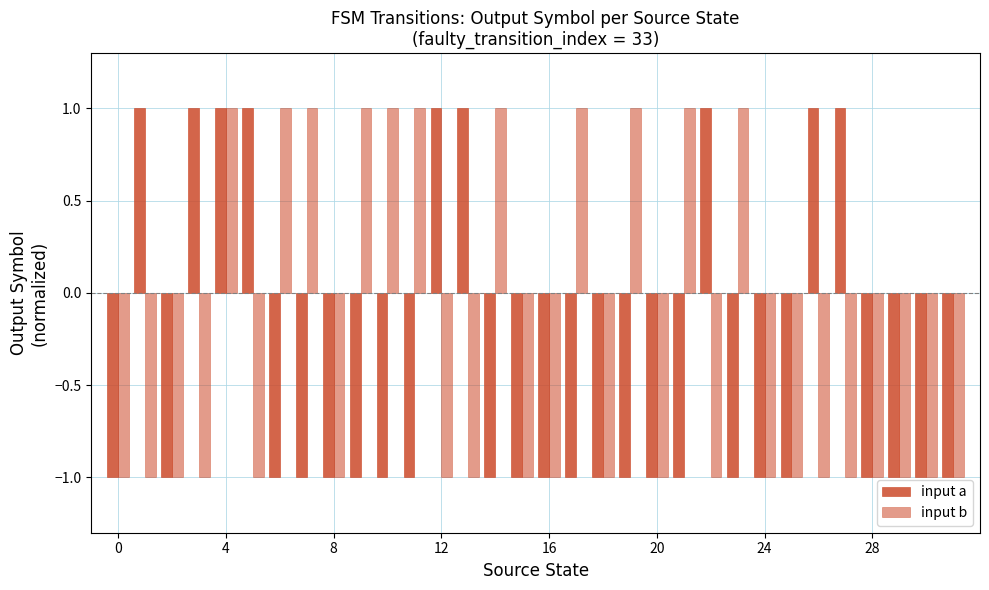

How many values in the input a series exceed -1?

9